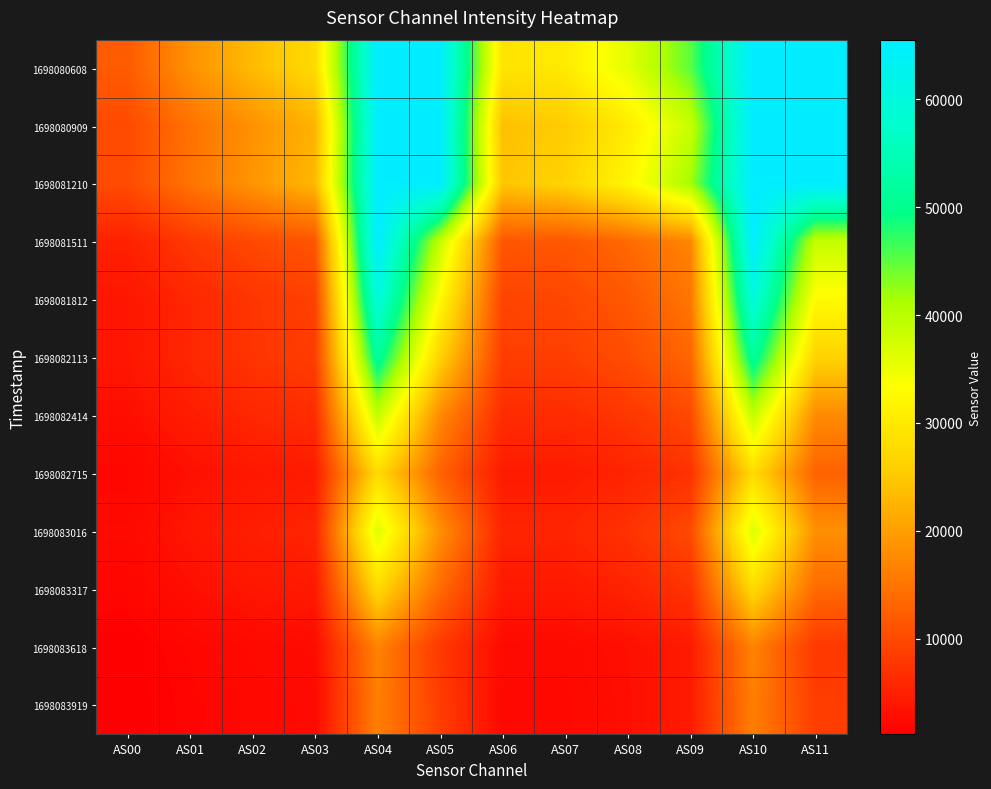

At how many categories does at least one series exceed 20825?

10